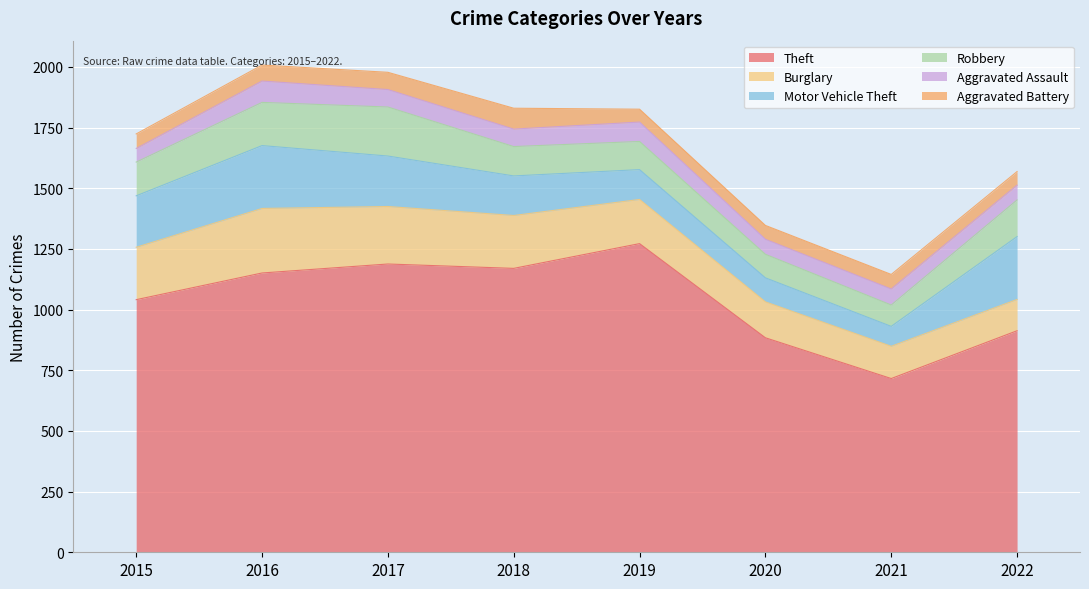

How many series are shown in this chart?

6